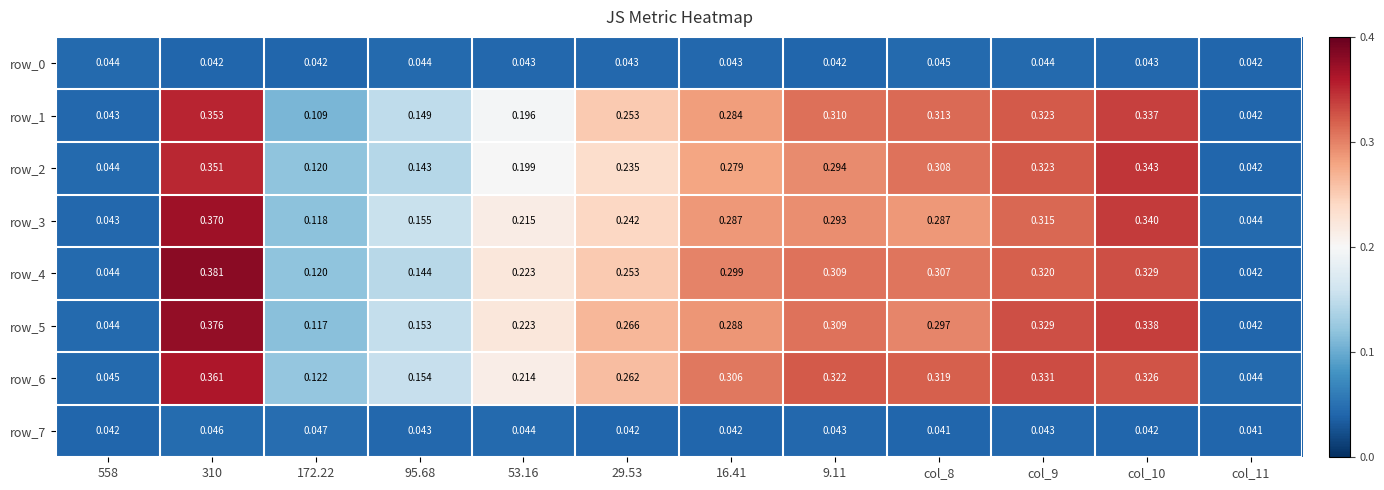

List the labels in order of row_4 value, largest first.

310, col_10, col_9, 9.11, col_8, 16.41, 29.53, 53.16, 95.68, 172.22, 558, col_11